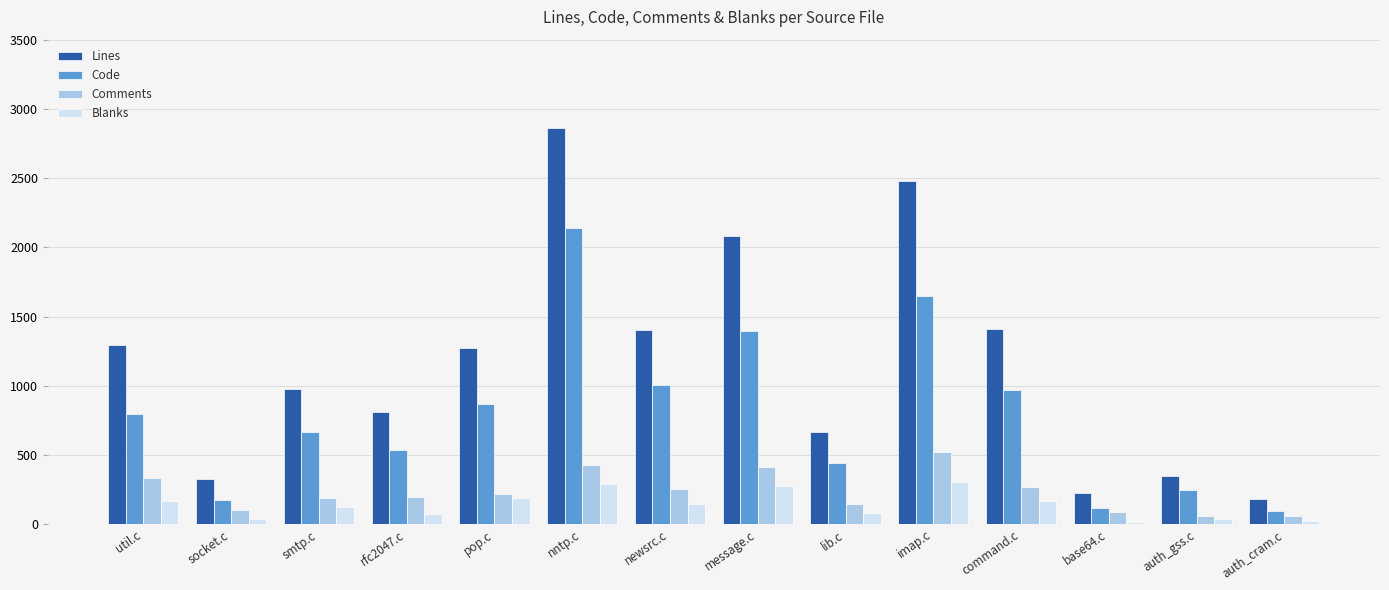

Which series changed the most between socket.c and smtp.c?

Lines